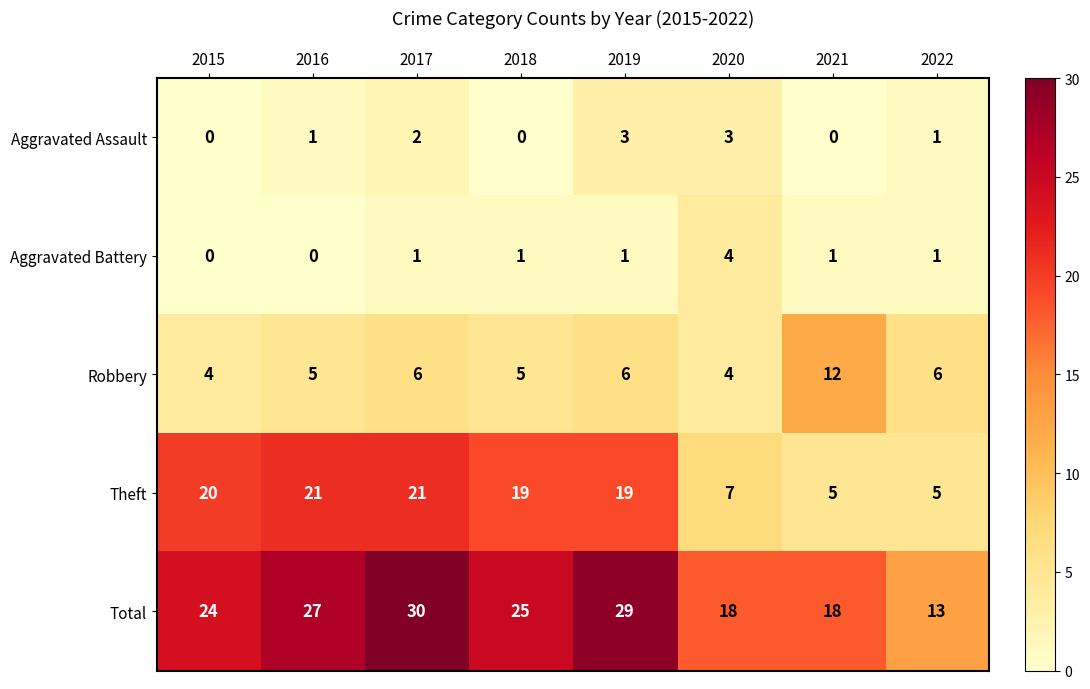

At how many categories does at least one series exceed 4?

8